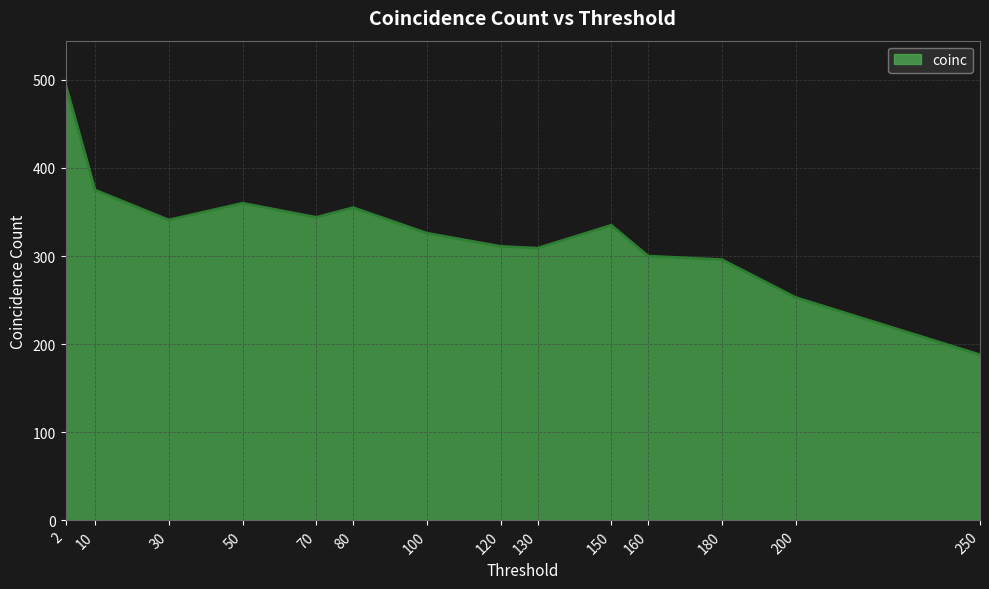

Where is the first local maximum?

50